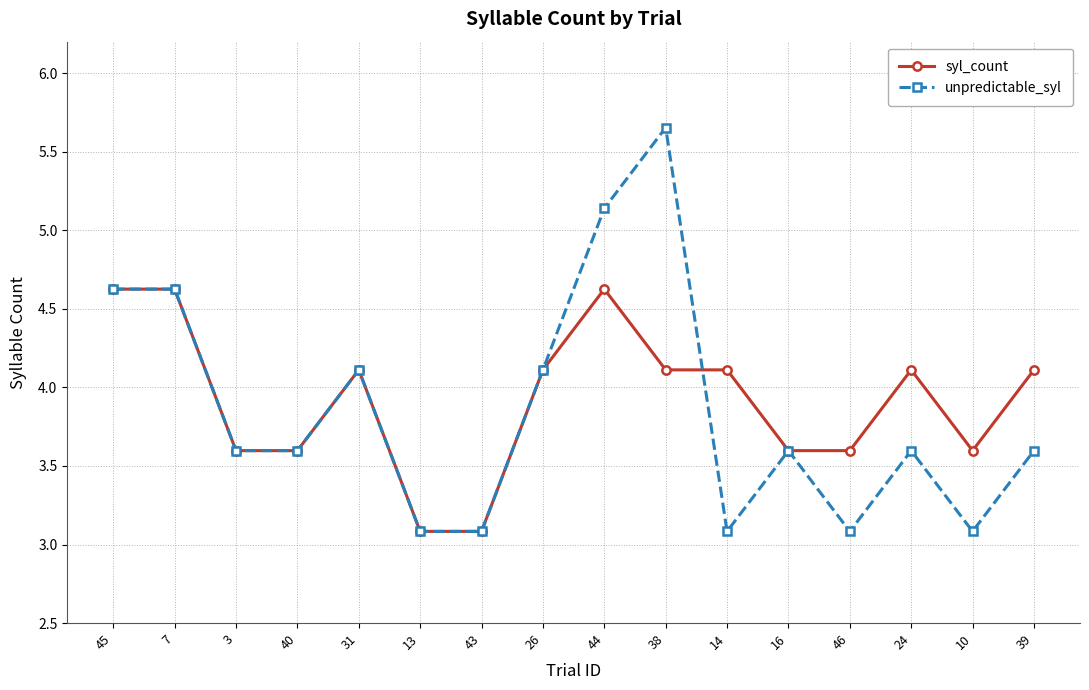

Which category has the highest value across all series?

38